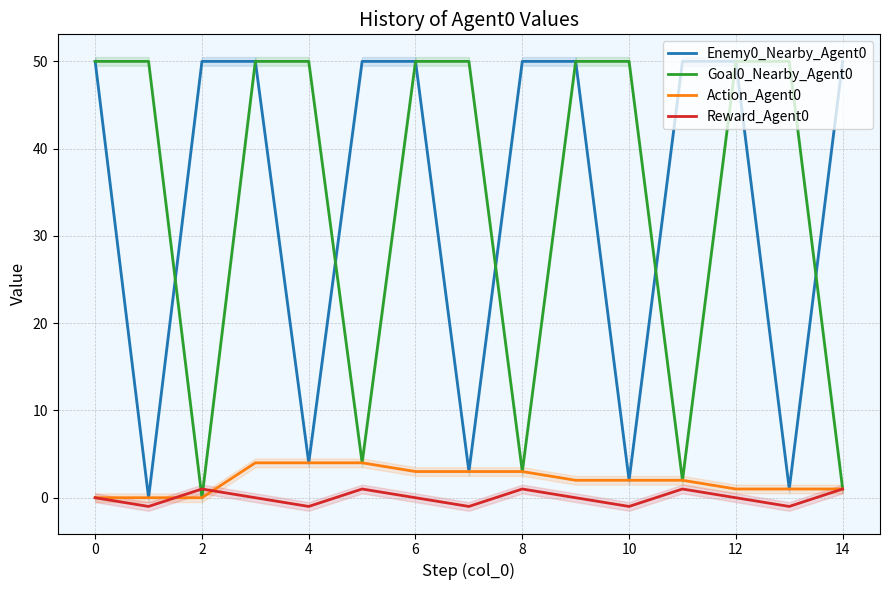

Is it true that Enemy0_Nearby_Agent0 equals 50 at 6?

True